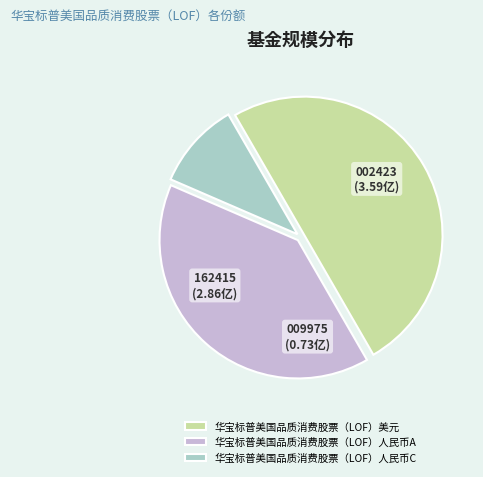

Rank the categories by value from lowest to highest.

华宝标普美国品质消费股票（LOF）人民币C, 华宝标普美国品质消费股票（LOF）人民币A, 华宝标普美国品质消费股票（LOF）美元